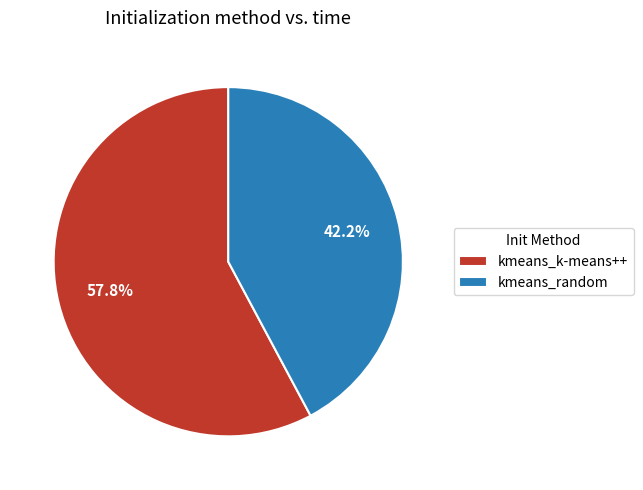

Combined, what portion of the pie is kmeans_k-means++ and kmeans_random?

100.0%